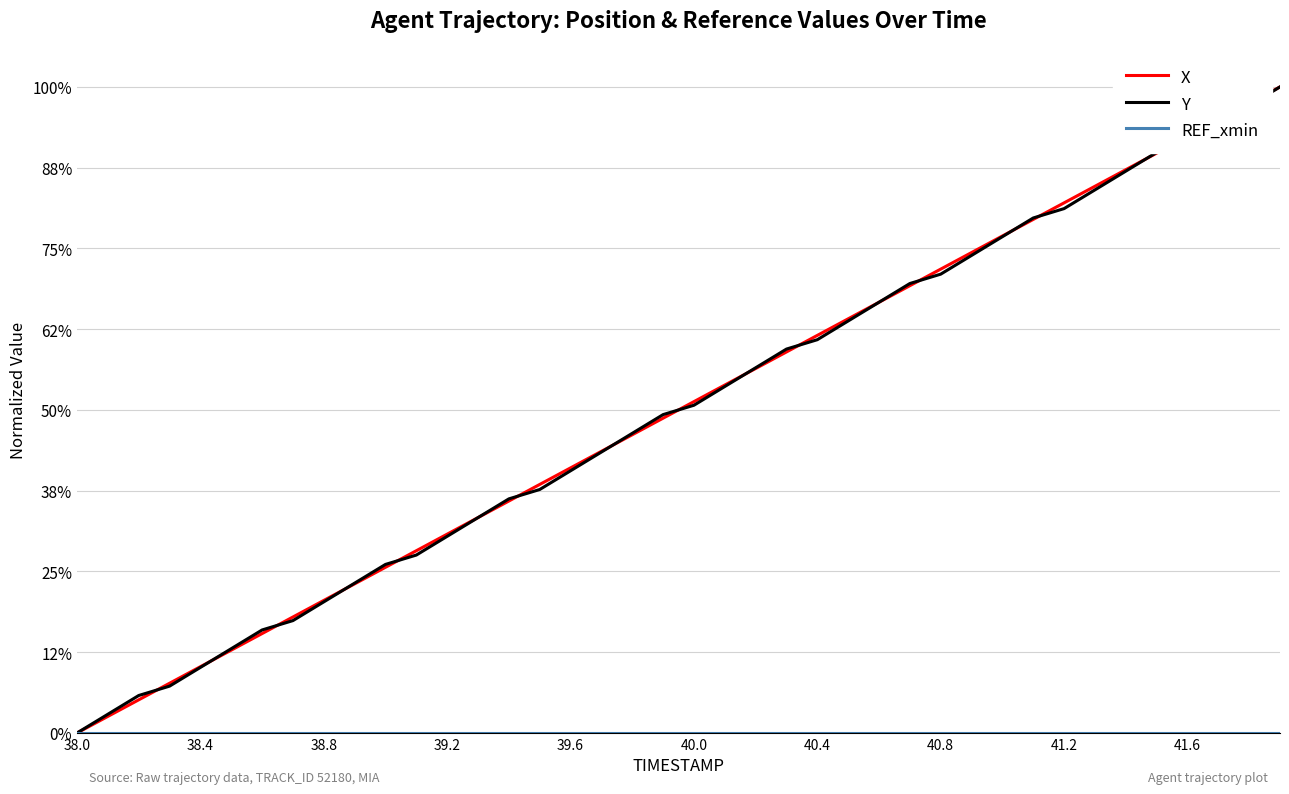

Reading right to left, what are all the values shown in this chart?

X: 16.0	15.6	15.2	14.8	14.4	13.9	13.5	13.1	12.7	12.3	11.9	11.5	11.1	10.7	10.3	9.8	9.4	9.0	8.6	8.2	7.8	7.4	7.0	6.6	6.2	5.7	5.3	4.9	4.5	4.1	3.7	3.3	2.9	2.5	2.1	1.6	1.2	0.8	0.4	0.0
Y: 16.0	15.5	15.1	14.6	14.4	13.9	13.4	13.0	12.8	12.3	11.8	11.4	11.1	10.7	10.2	9.7	9.5	9.0	8.6	8.1	7.9	7.4	7.0	6.5	6.0	5.8	5.3	4.9	4.4	4.2	3.7	3.2	2.8	2.6	2.1	1.6	1.2	0.9	0.5	0.0
REF_xmin: 0.0	0.0	0.0	0.0	0.0	0.0	0.0	0.0	0.0	0.0	0.0	0.0	0.0	0.0	0.0	0.0	0.0	0.0	0.0	0.0	0.0	0.0	0.0	0.0	0.0	0.0	0.0	0.0	0.0	0.0	0.0	0.0	0.0	0.0	0.0	0.0	0.0	0.0	0.0	0.0